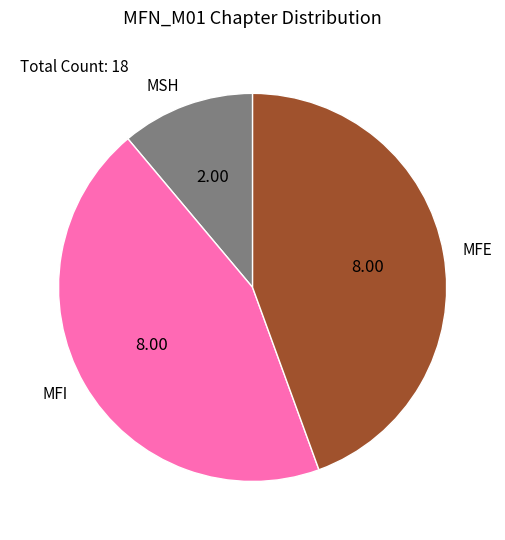

Do MFI and MSH together represent more than half of the pie?

Yes